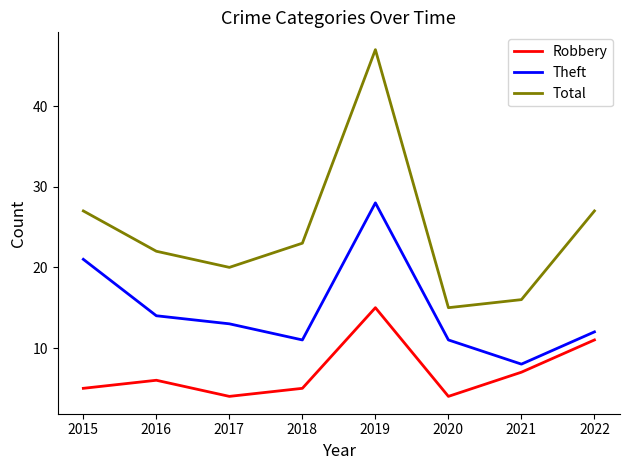

Reading left to right, extract all data points from this chart.

Robbery: 5	6	4	5	15	4	7	11
Theft: 21	14	13	11	28	11	8	12
Total: 27	22	20	23	47	15	16	27